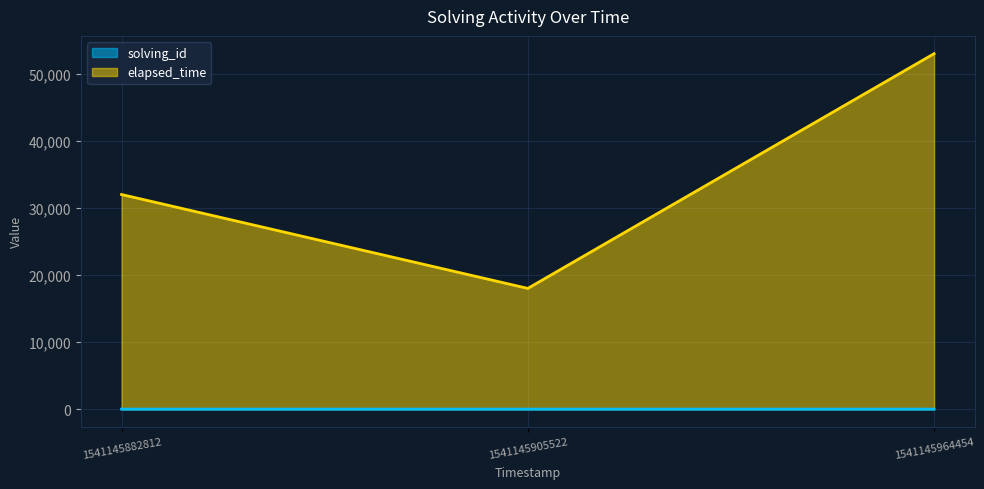

How many values in the solving_id series are below 2?

1